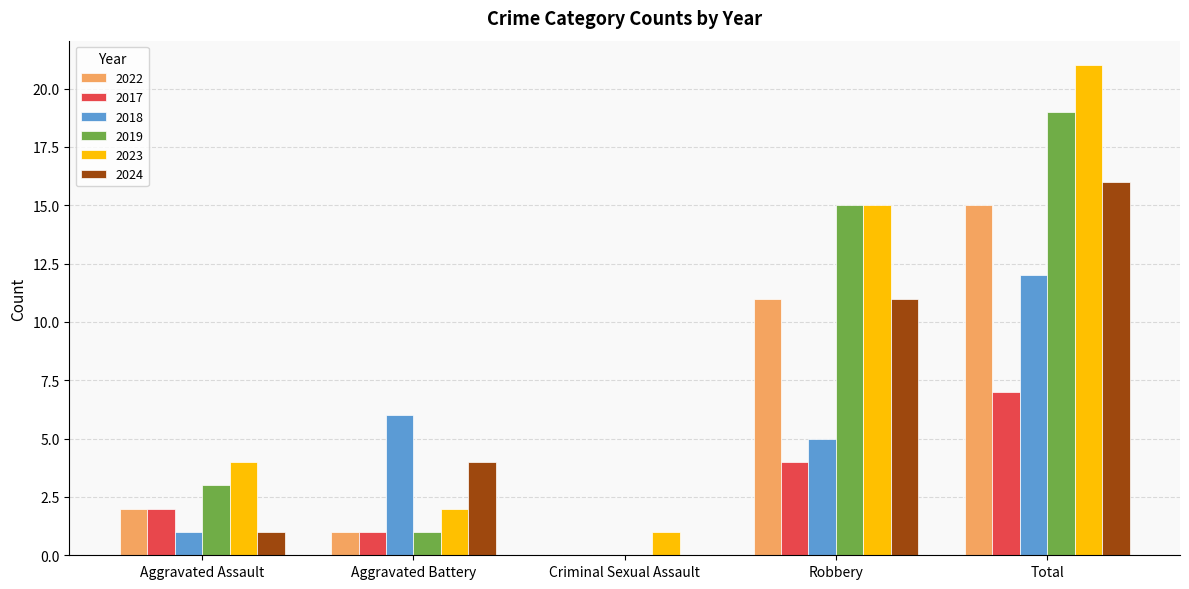

How many groups of bars are there?

5